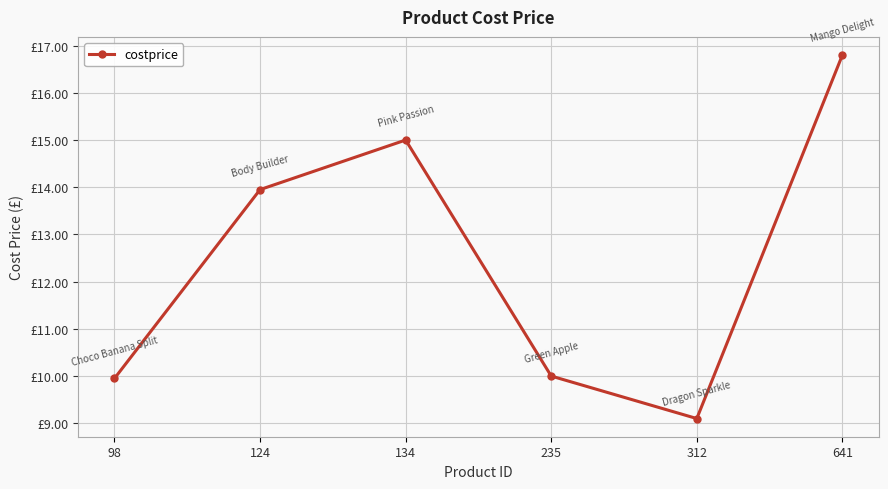

Reading right to left, transcribe all the data shown in this chart.

16.8	9.1	10.0	15.0	13.9	9.9